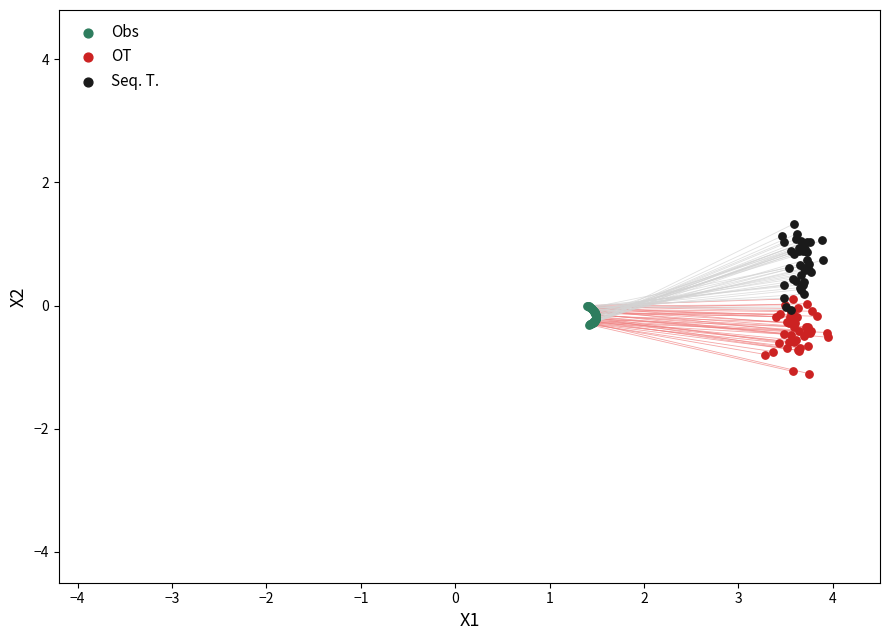

Which series reaches the minimum Y coordinate?

OT